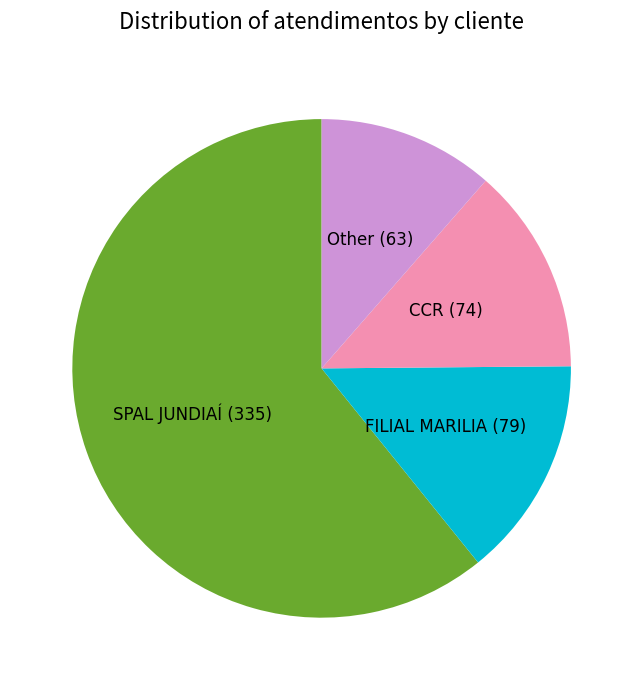

Which category has the smallest portion of the pie?

Other